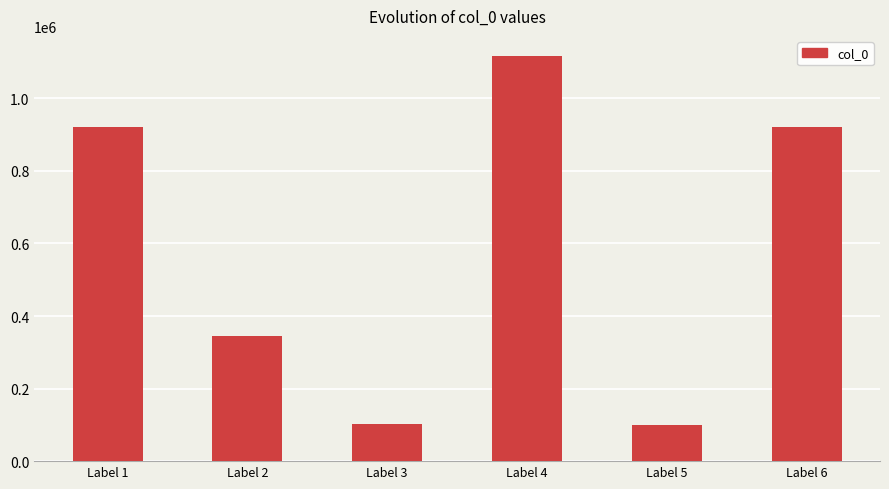

Approximately how many times larger is the value at Label 5 compared to Label 3?

1.0